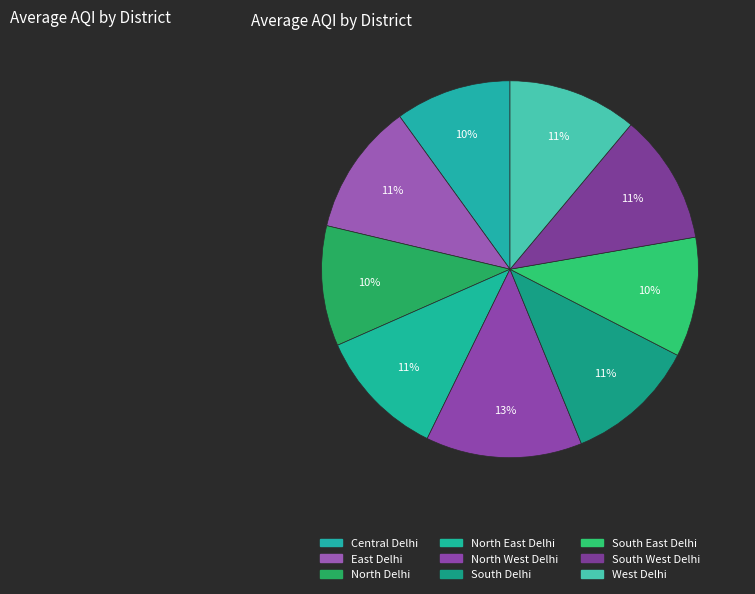

Is the sum of East Delhi and North West Delhi greater than half?

No